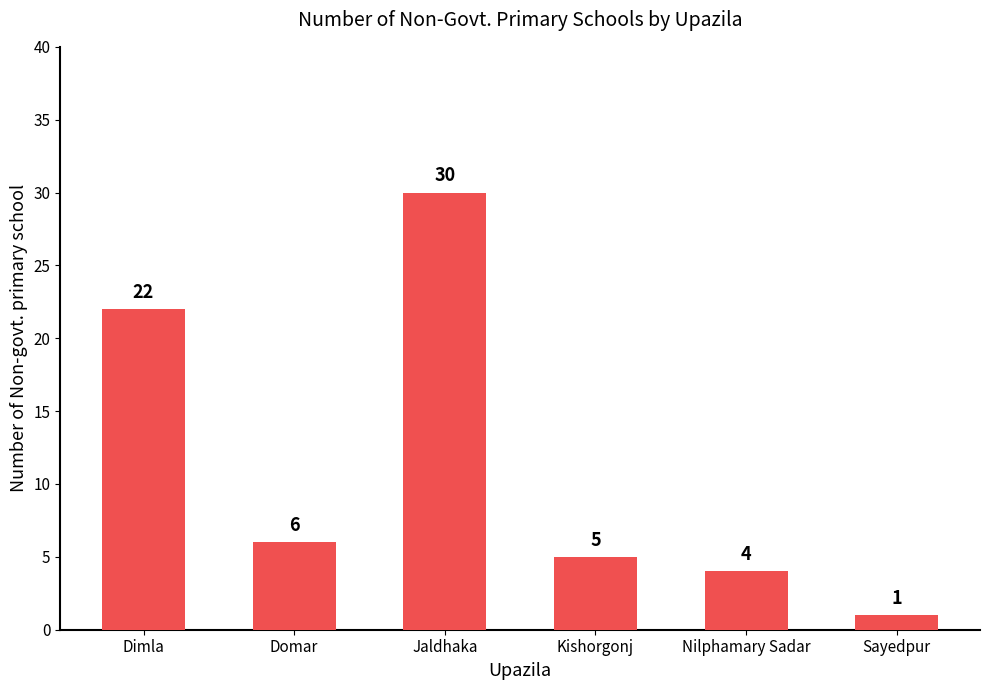

At which label is the value closest to 15?

Dimla